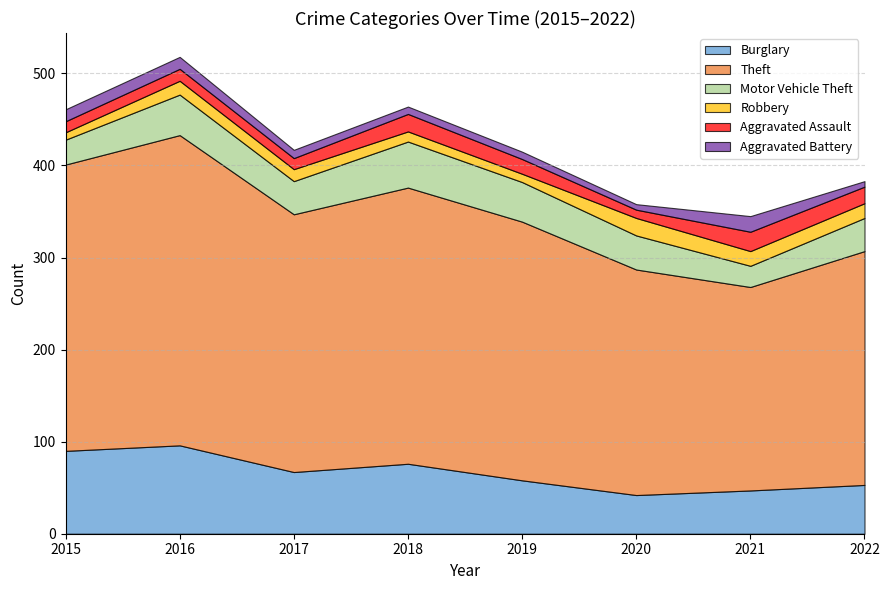

Which series has the largest total across all categories?

Theft